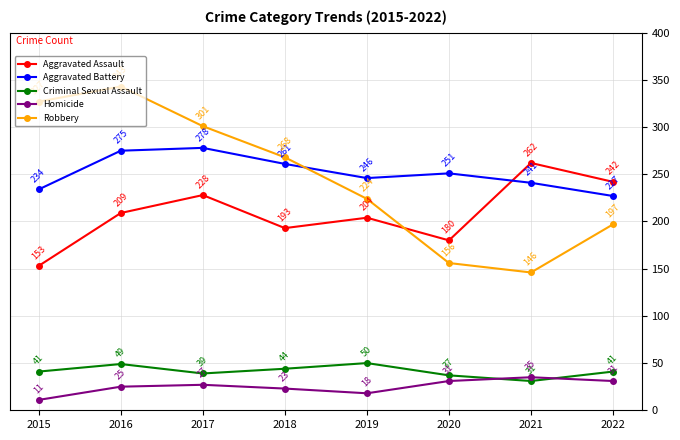

List the series in order of their peak value, highest first.

Robbery, Aggravated Battery, Aggravated Assault, Criminal Sexual Assault, Homicide